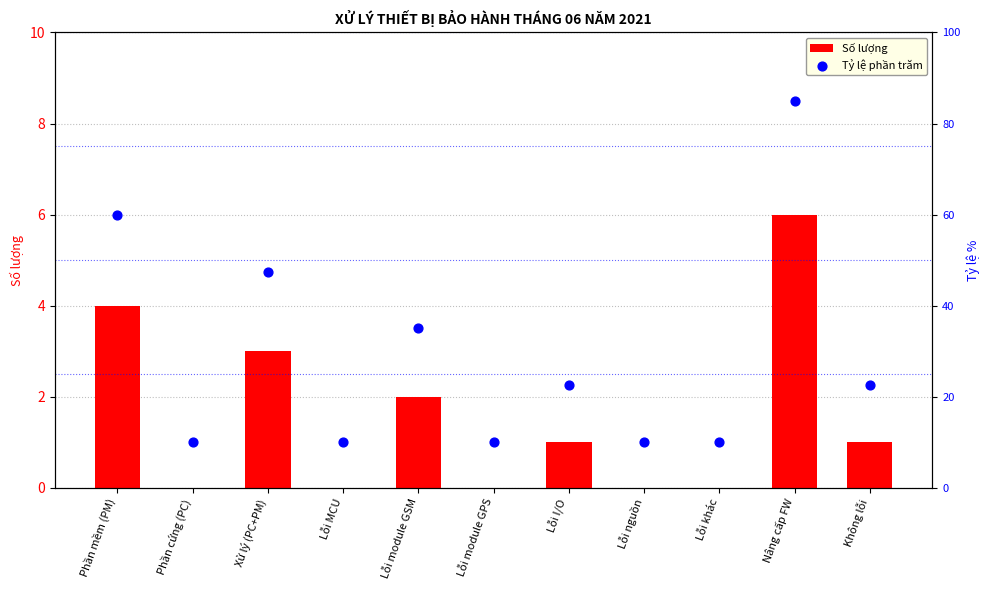

Which series reaches the minimum Y coordinate?

Số lượng